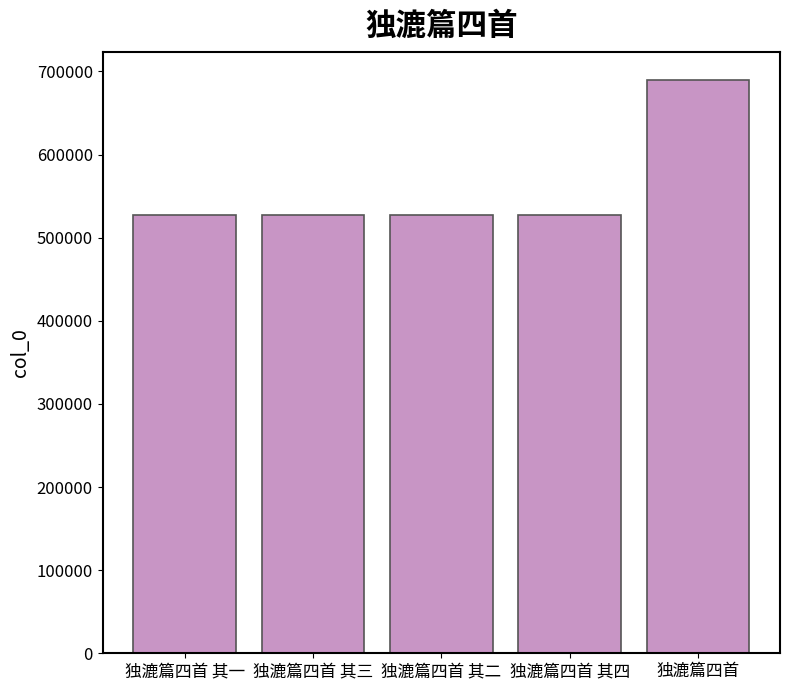

What is the greatest value displayed?

689296